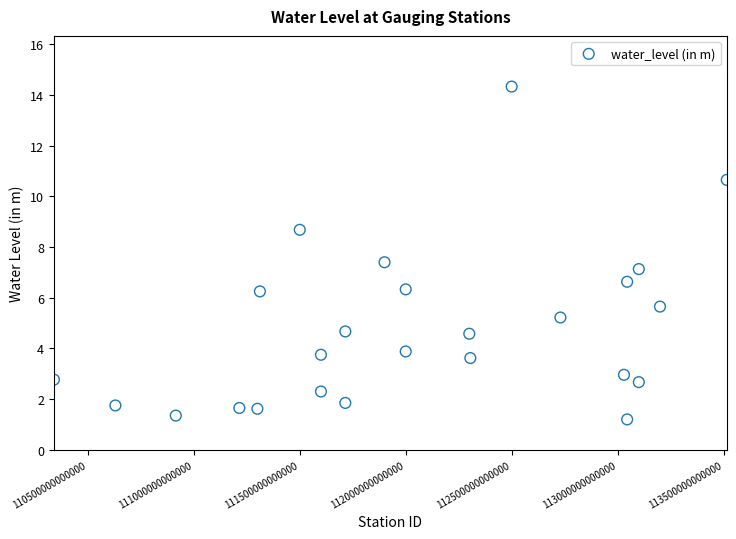

What is the range of X values (max minus min)?

3175000179500.0